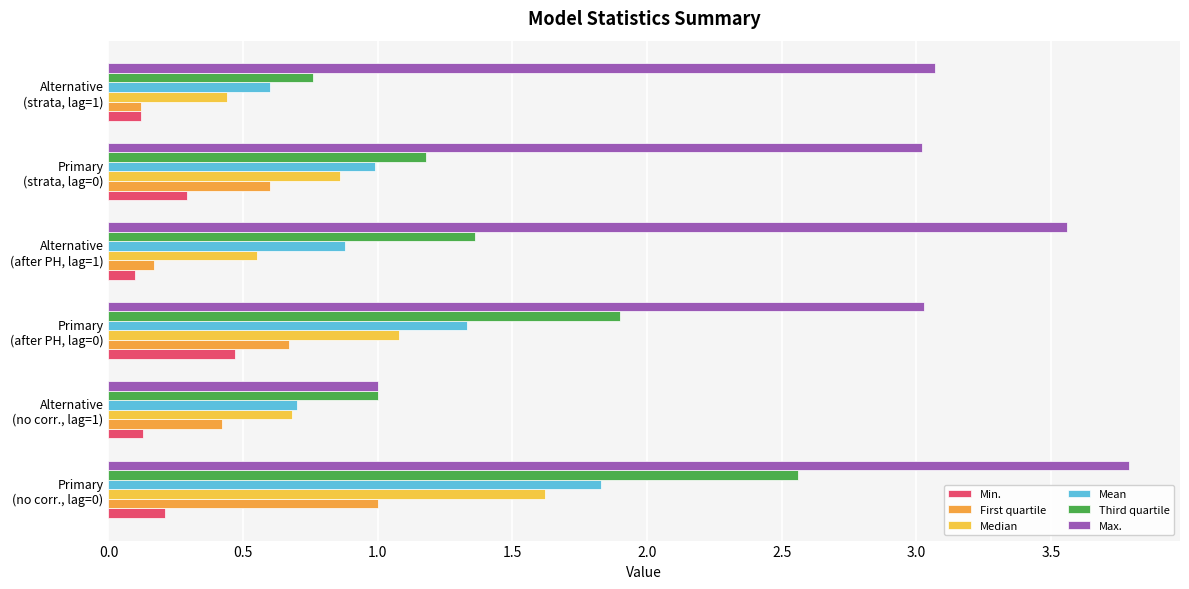

At how many categories does at least one series exceed 1?

5